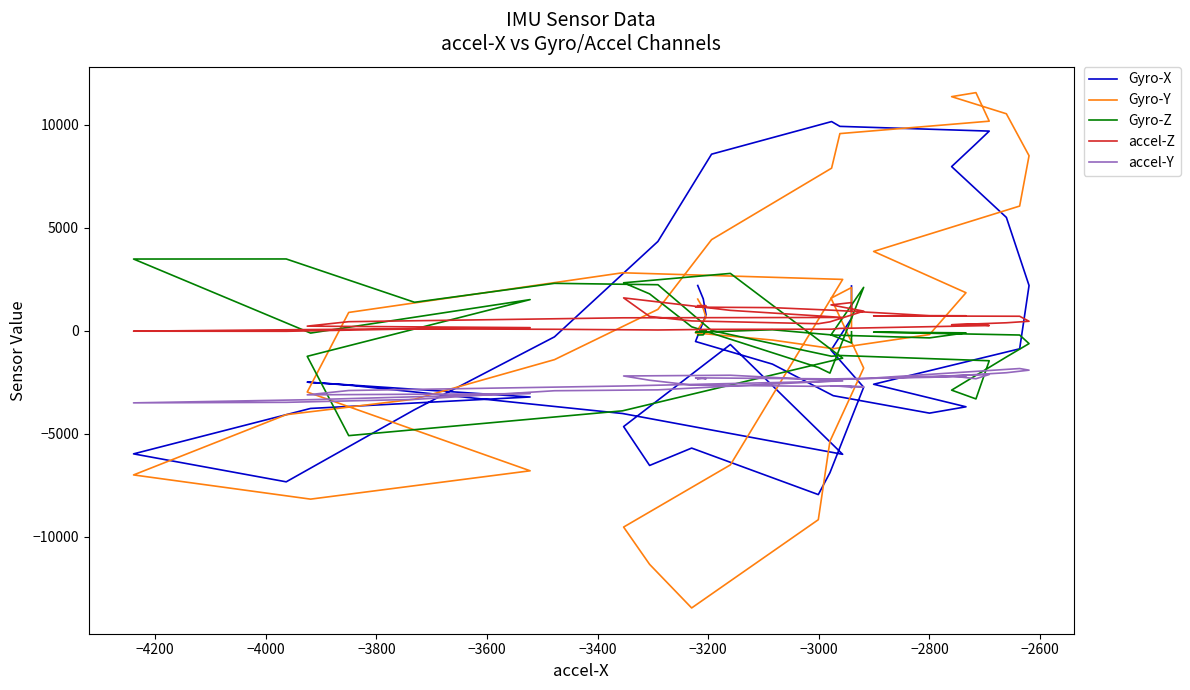

What is the minimum value shown in the chart?

-13466